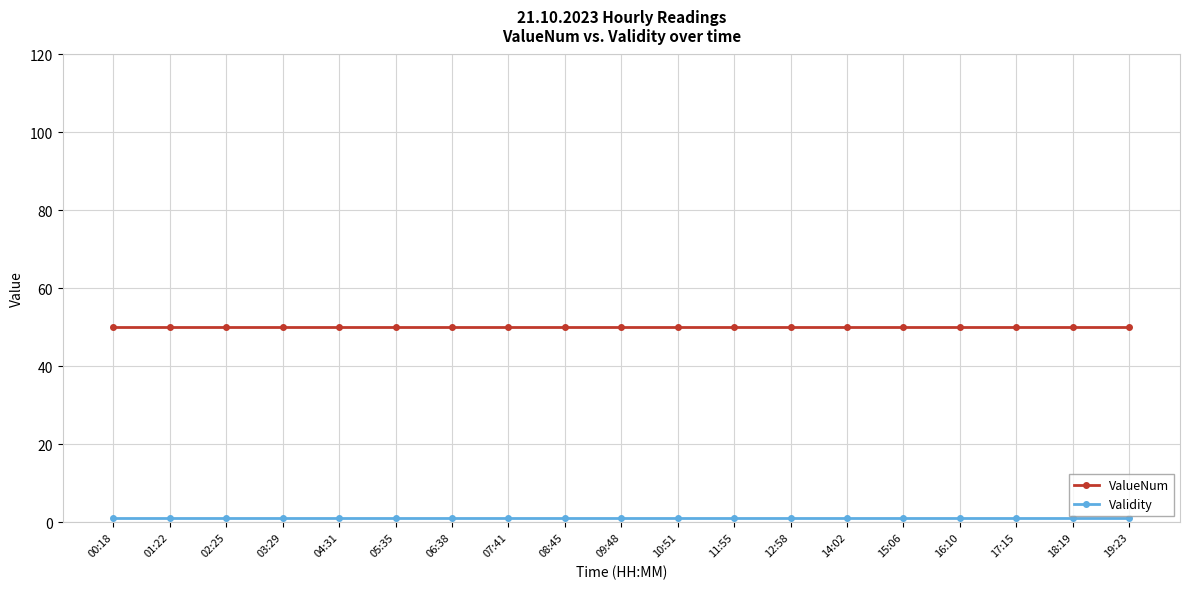

What is the lowest value of the ValueNum series?

50